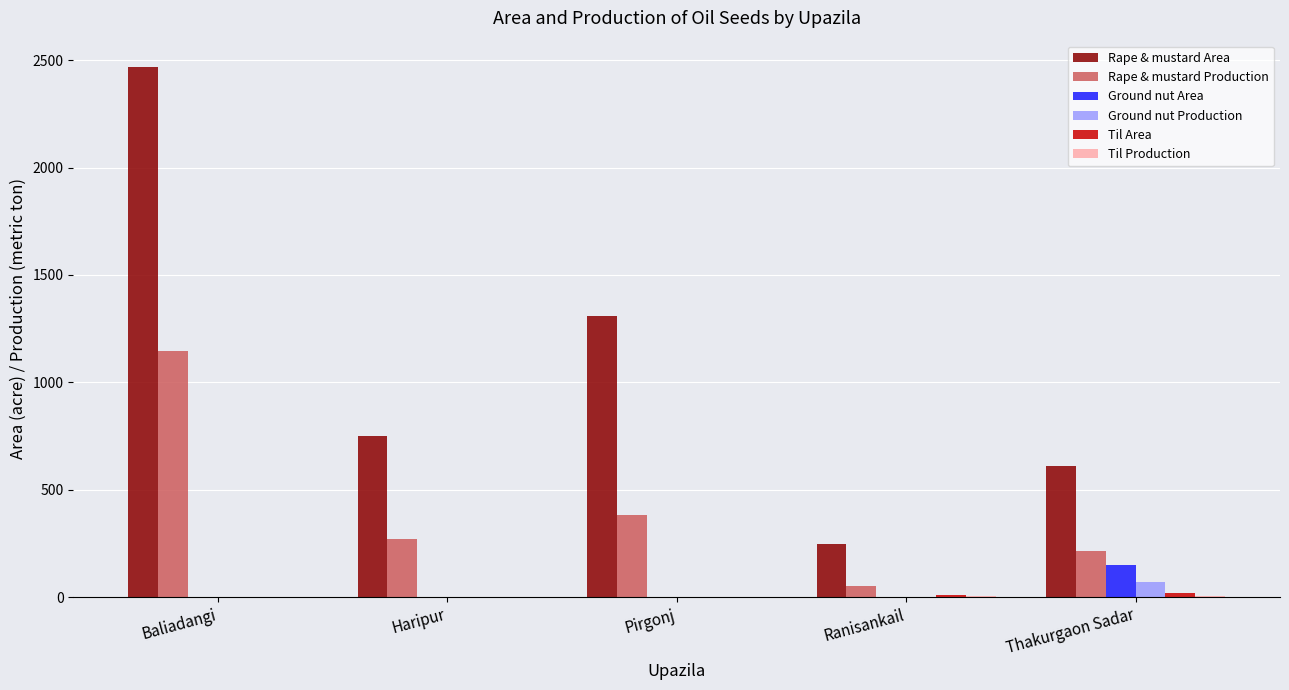

Is it true that Ground nut Production equals 0.0 at Ranisankail?

True